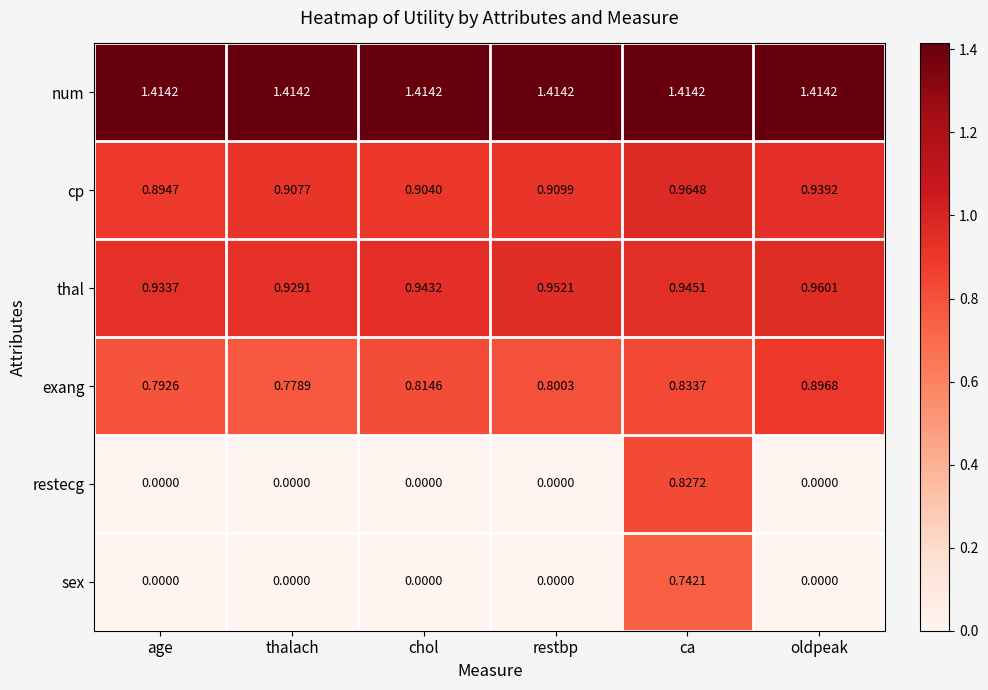

Rank the categories by cp value from highest to lowest.

ca, oldpeak, restbp, thalach, chol, age